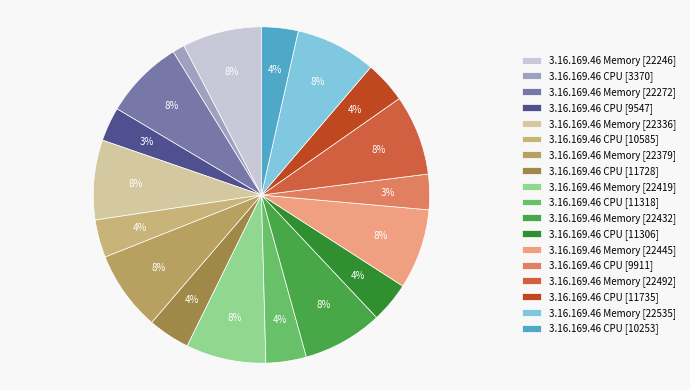

The 3.16.169.46 CPU [10585] slice represents 15% of the pie. True or false?

False